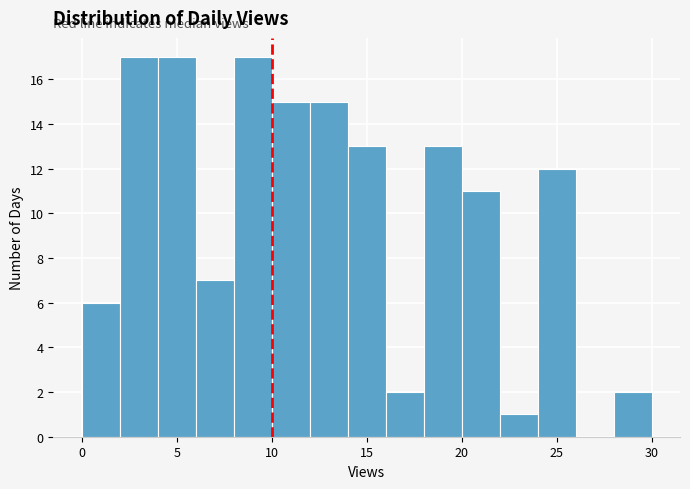

What is the height of the bar covering 14 to 16 on the x-axis? The values are not printed on the chart, so give them approximately, as read against the axis.

13